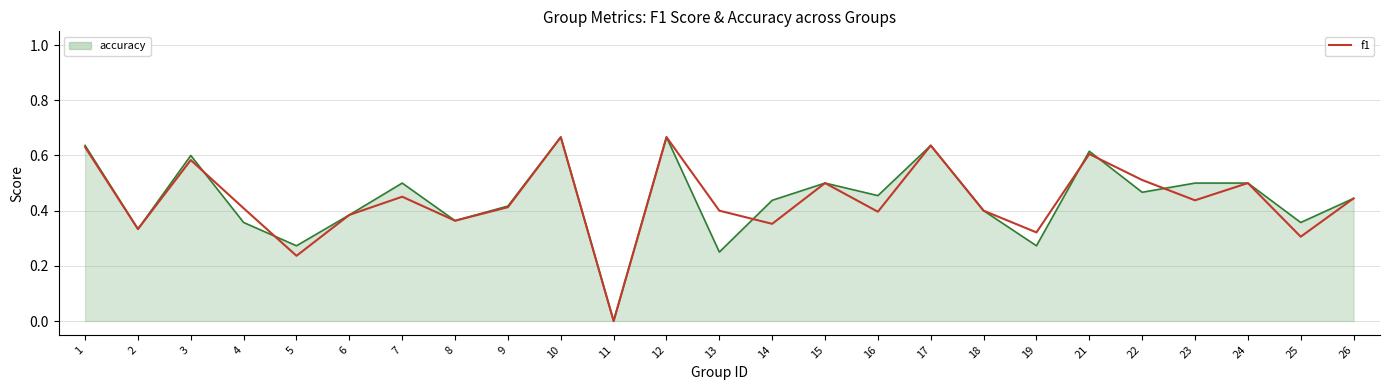

What is the total value across all series at 21?

1.2